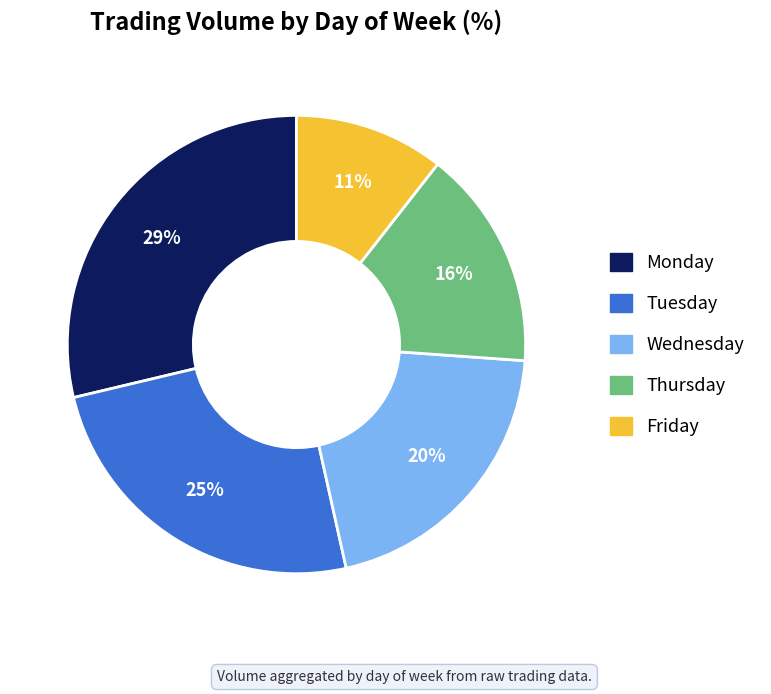

Is there any slice that represents more than half of the pie?

No